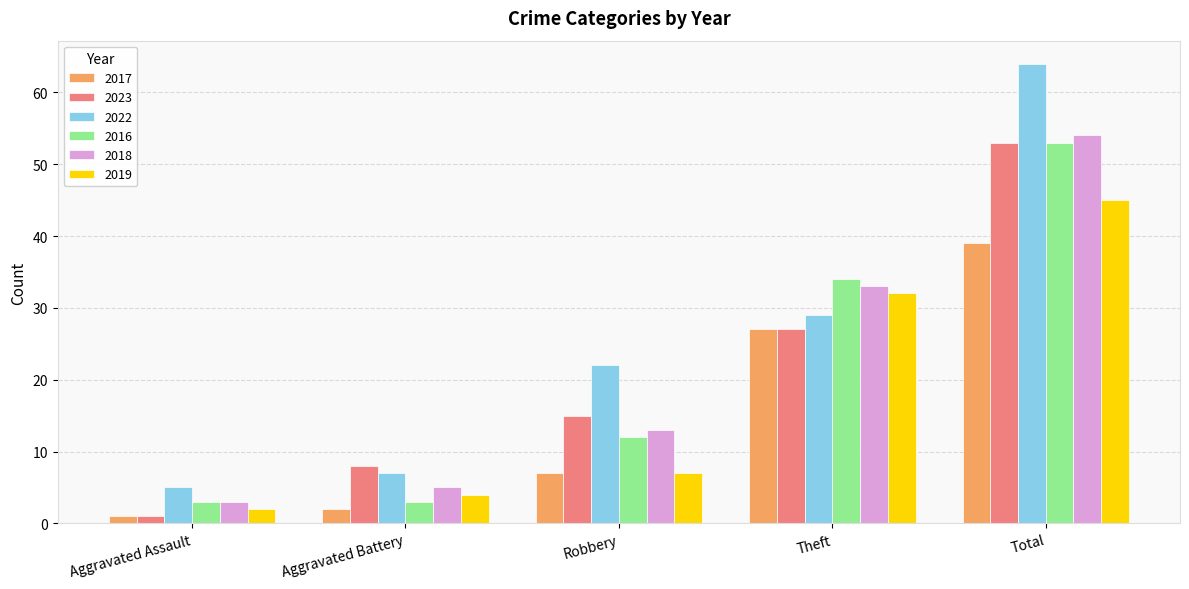

What is the average value of the 2023 series?

21